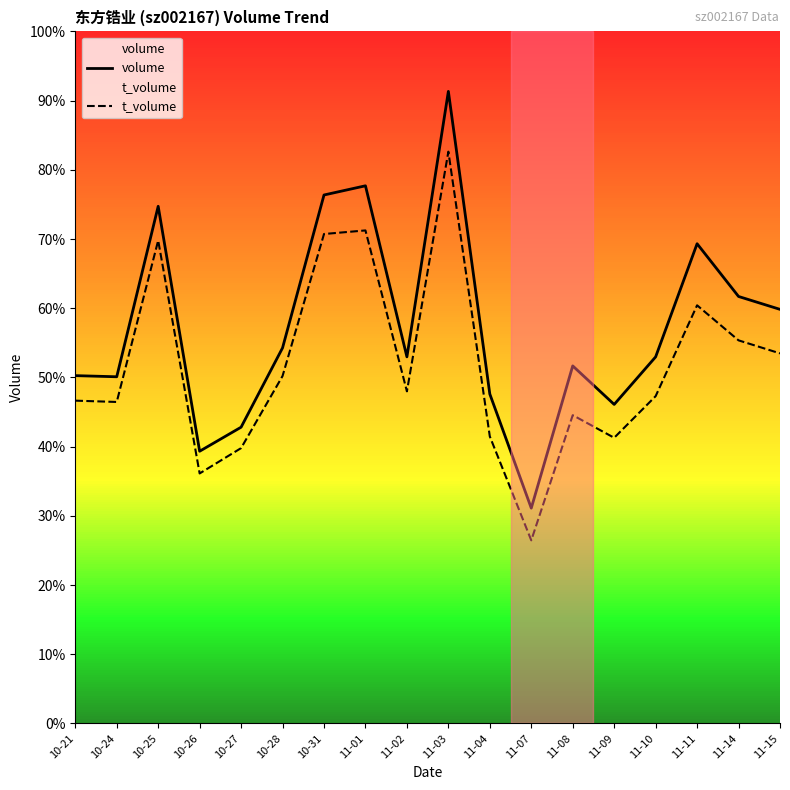

Where does the t_volume series first go above 105570?

10-25